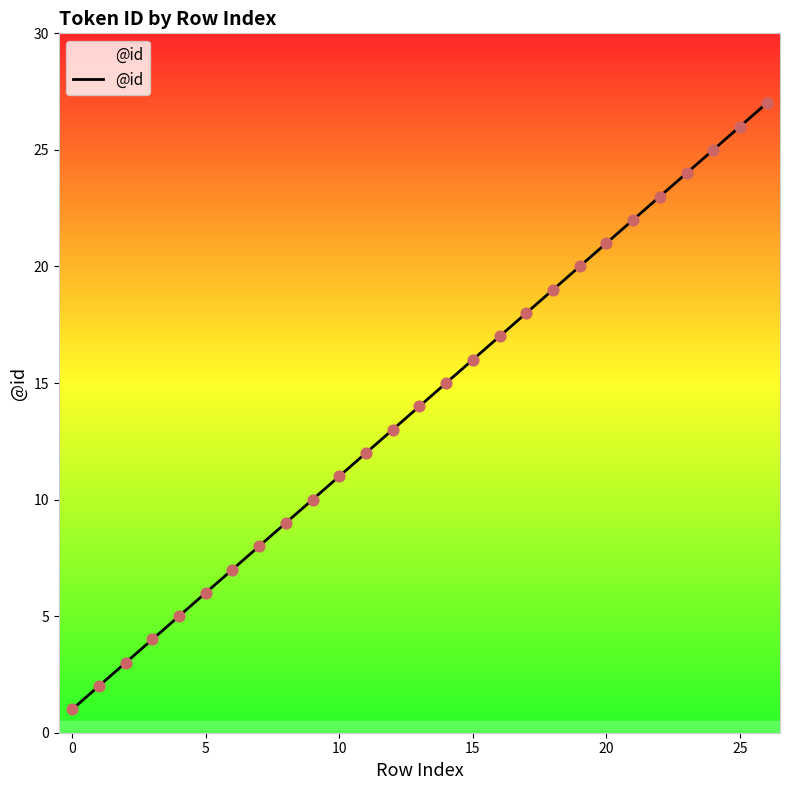

What is the difference between the maximum and minimum values?

26